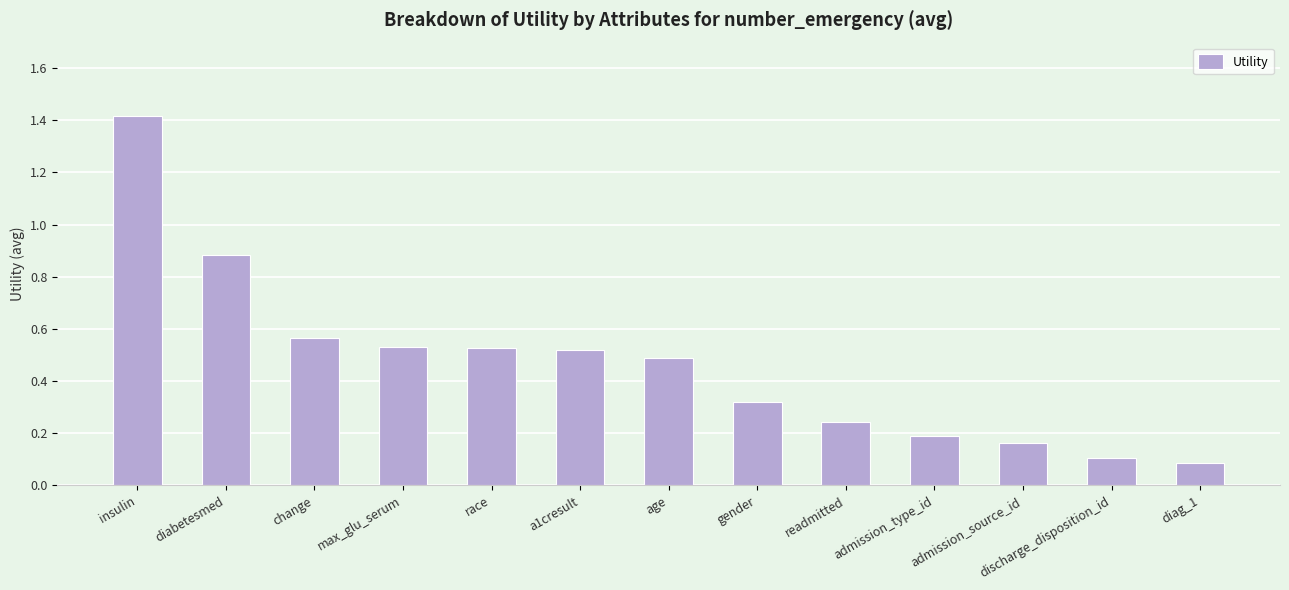

How many distinct data groups are displayed?

1